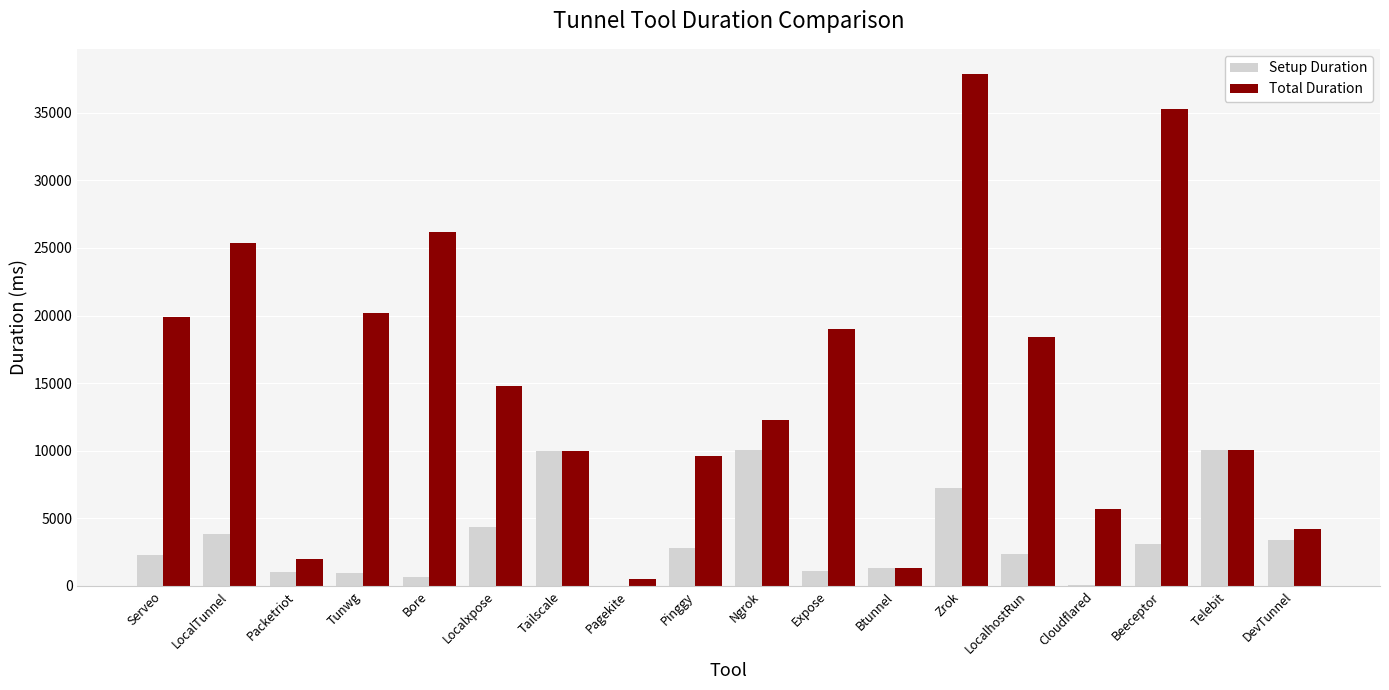

How many groups of bars are there?

18